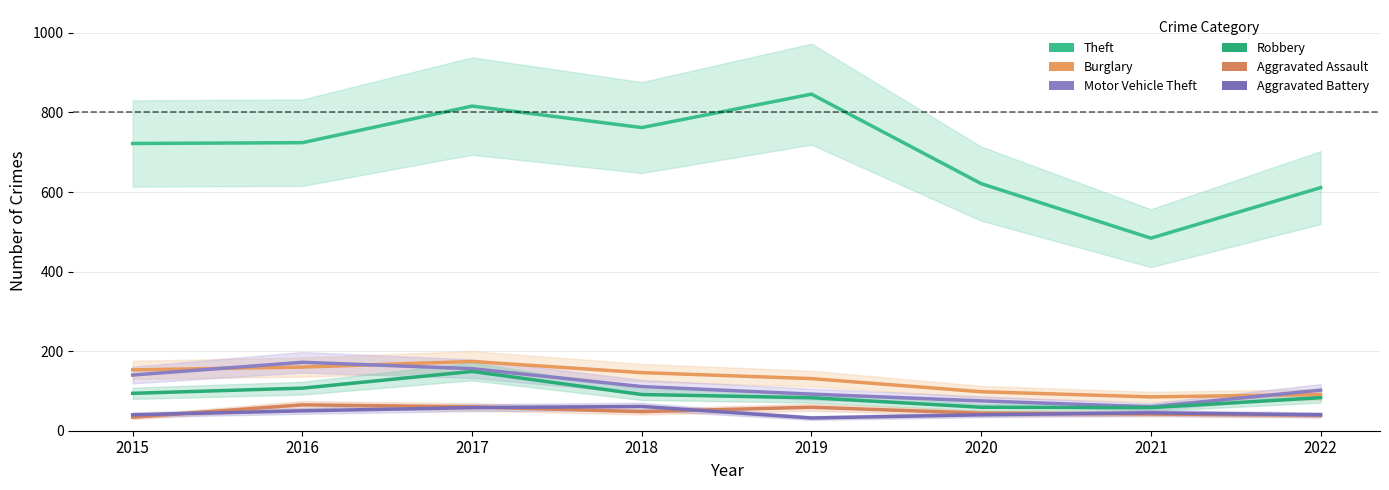

At how many categories does at least one series exceed 286?

8